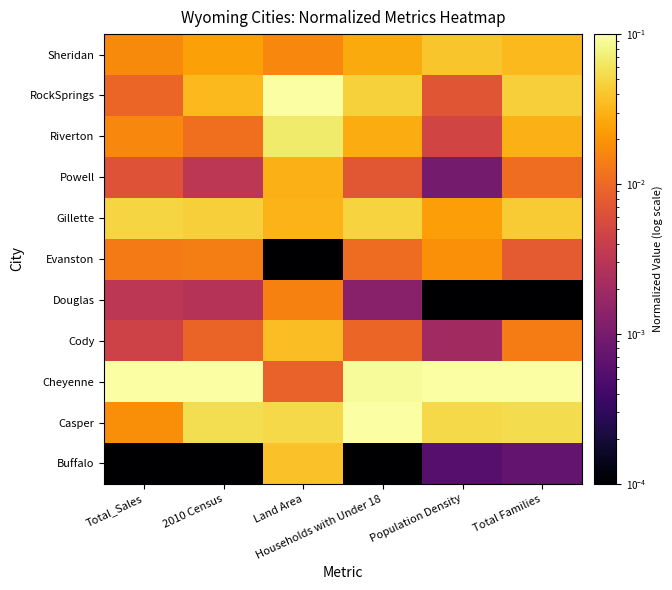

Rank the series at Total_Sales from lowest to highest value.

Buffalo, Douglas, Cody, Powell, RockSprings, Evanston, Riverton, Sheridan, Casper, Gillette, Cheyenne